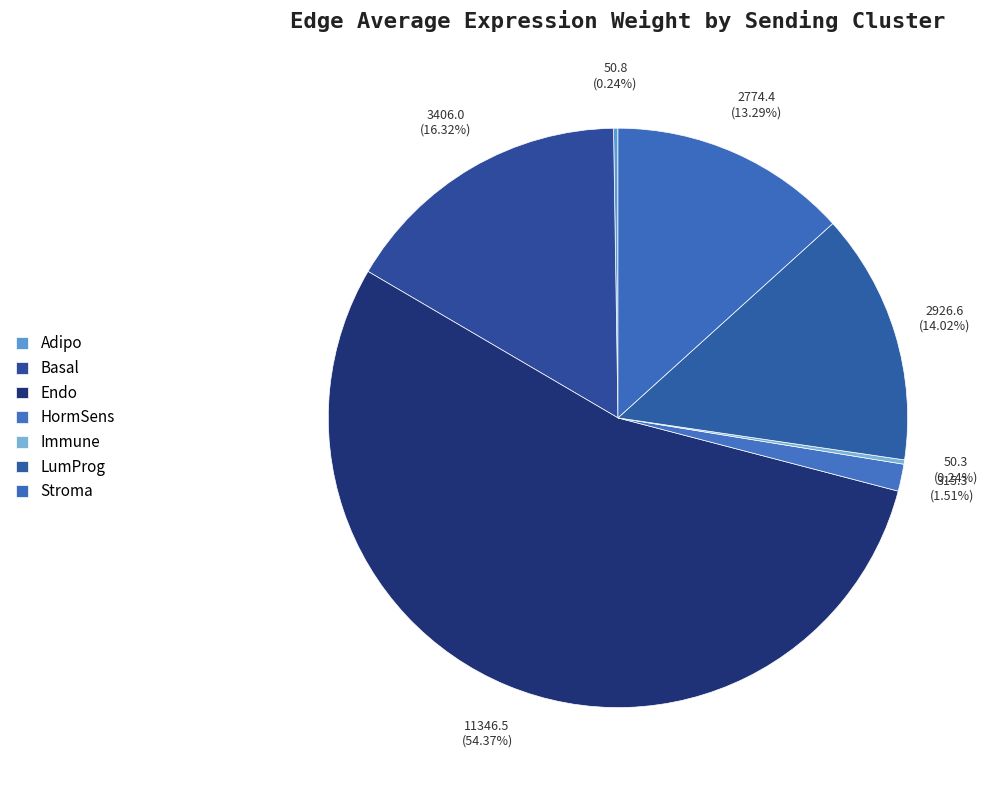

Does Endo account for over 50% of the chart?

Yes